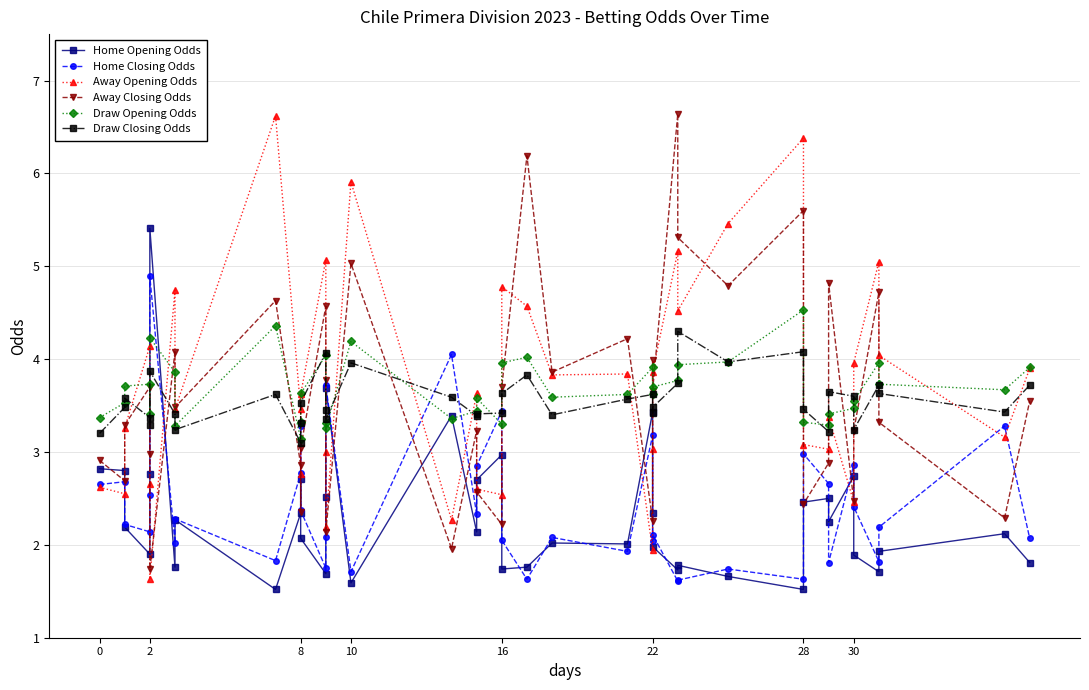

What is the difference between the highest and lowest values at 30?

1.1